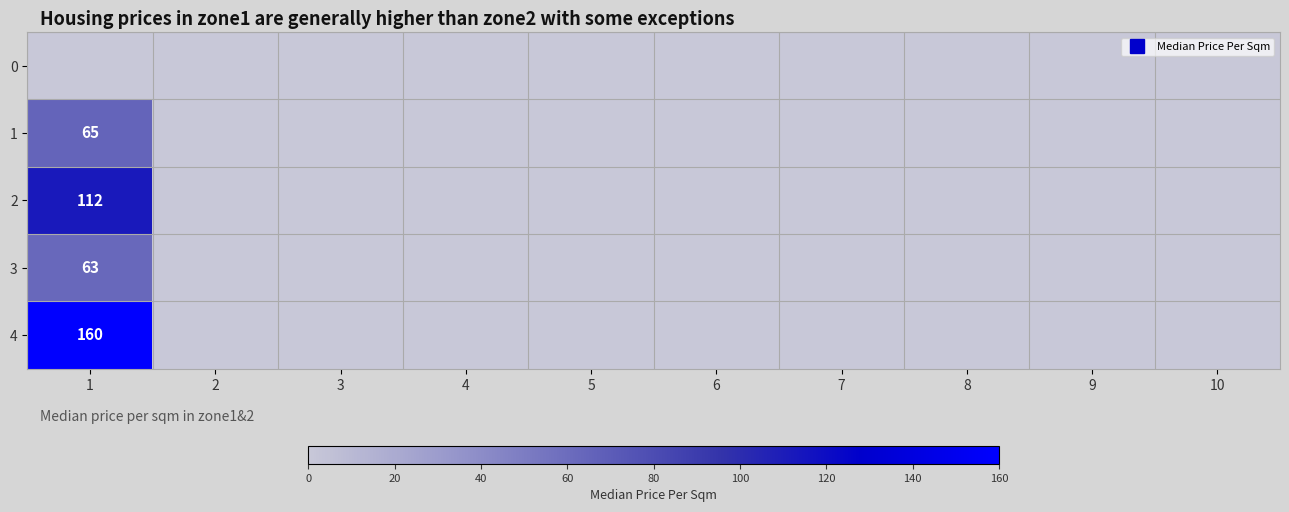

Rank the series by their maximum value, from highest to lowest.

4, 2, 1, 3, 0